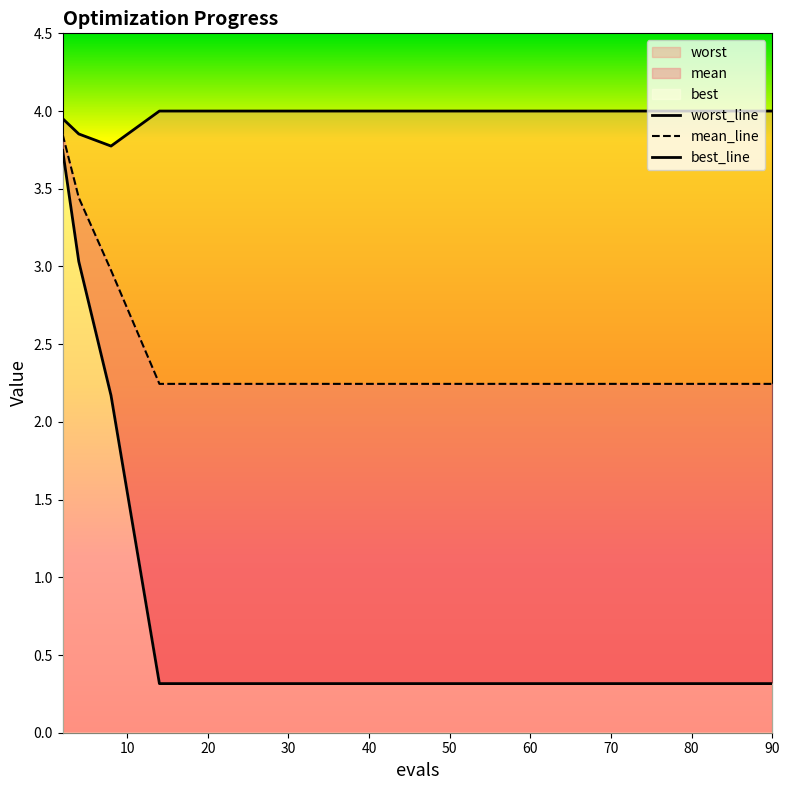

What is the value of the worst point at the 7th from the left?

4.0